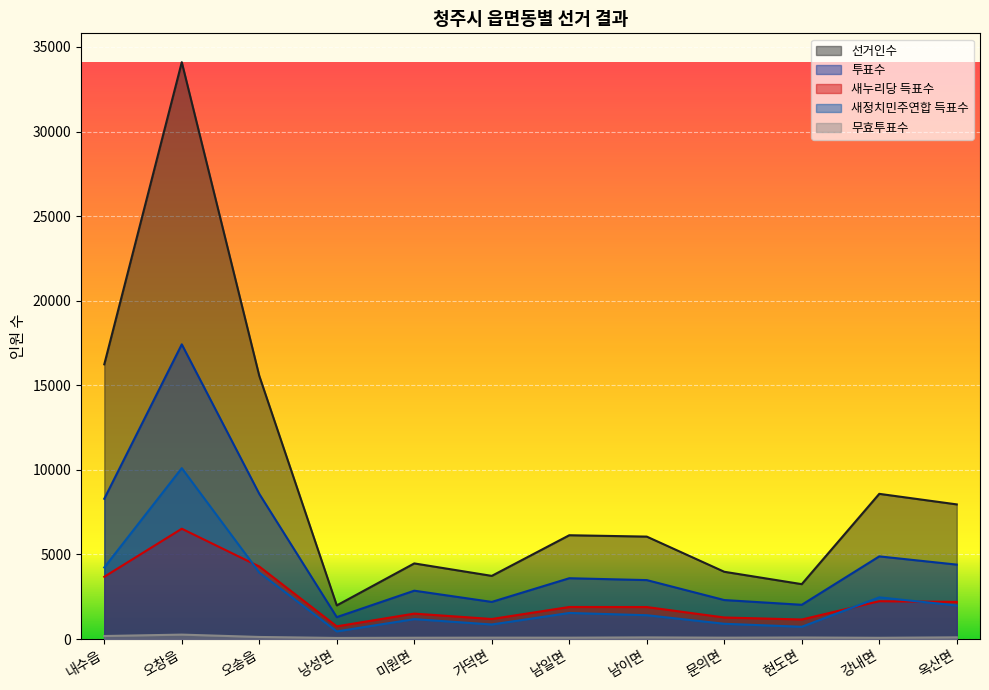

Which category has the highest value across all series?

오창읍